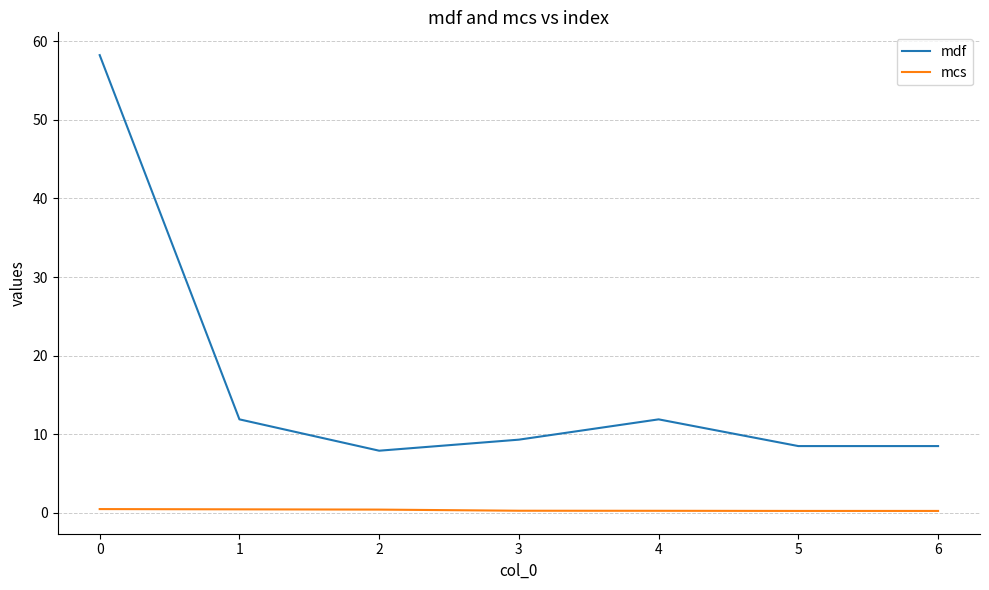

The mdf series shows 8.5 at 5. True or false?

True